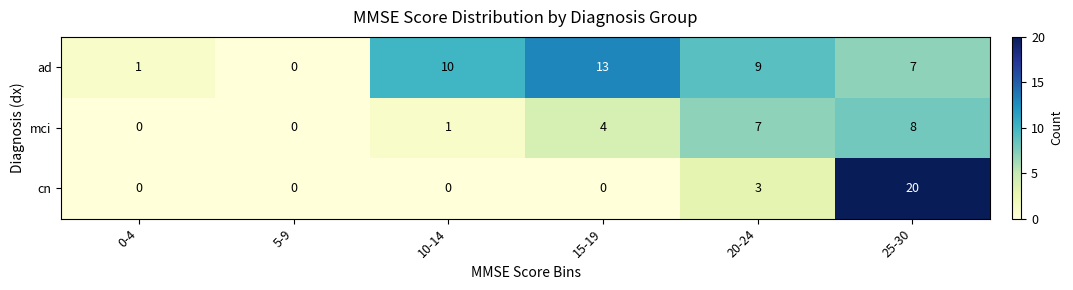

What is the spread (max minus min) of values at 25-30?

13